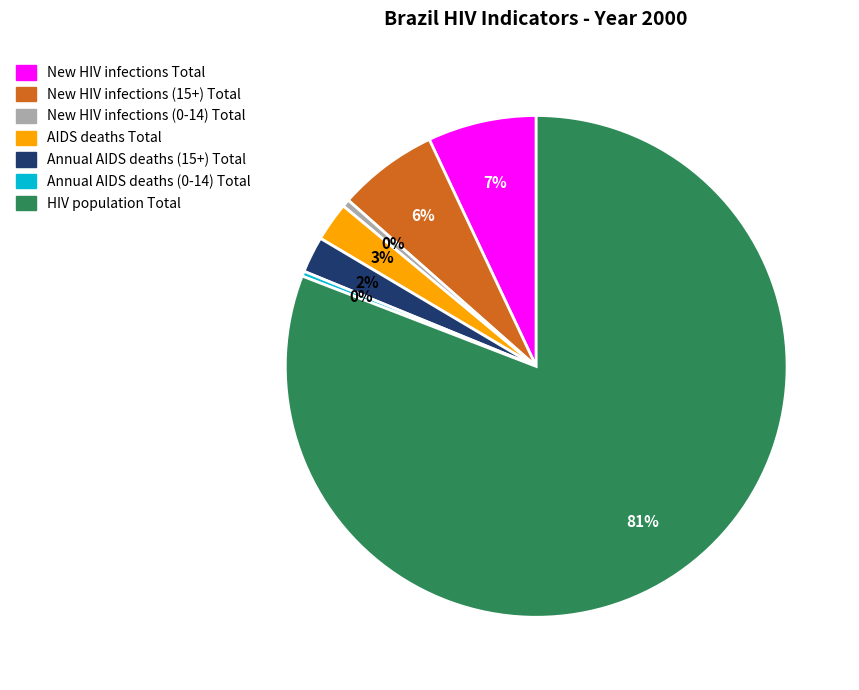

The Annual AIDS deaths (0-14) Total slice represents 0% of the pie. True or false?

True